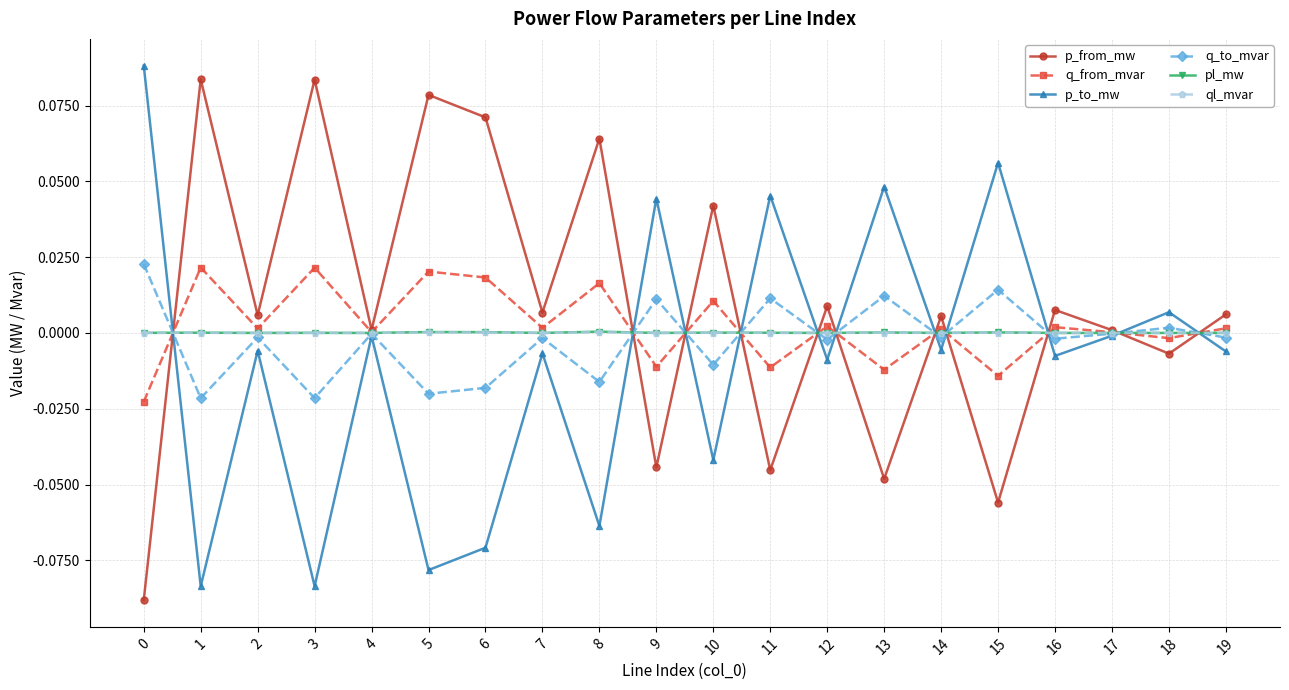

The q_to_mvar series shows -0.0 at 1. True or false?

True